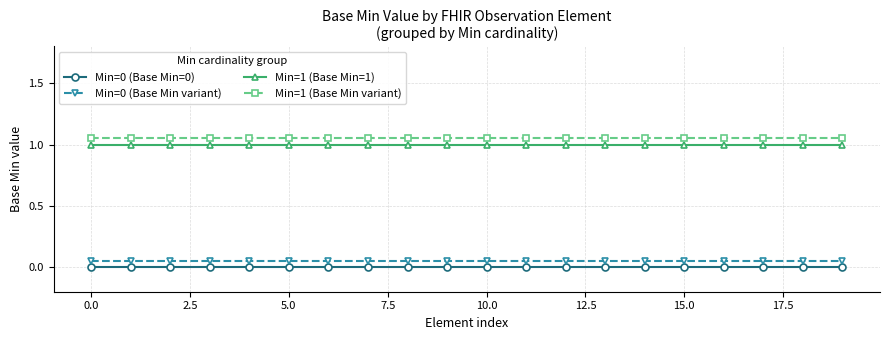

True or false: Min=0 (Base Min=0) and Min=1 (Base Min variant) cross at least once.

False